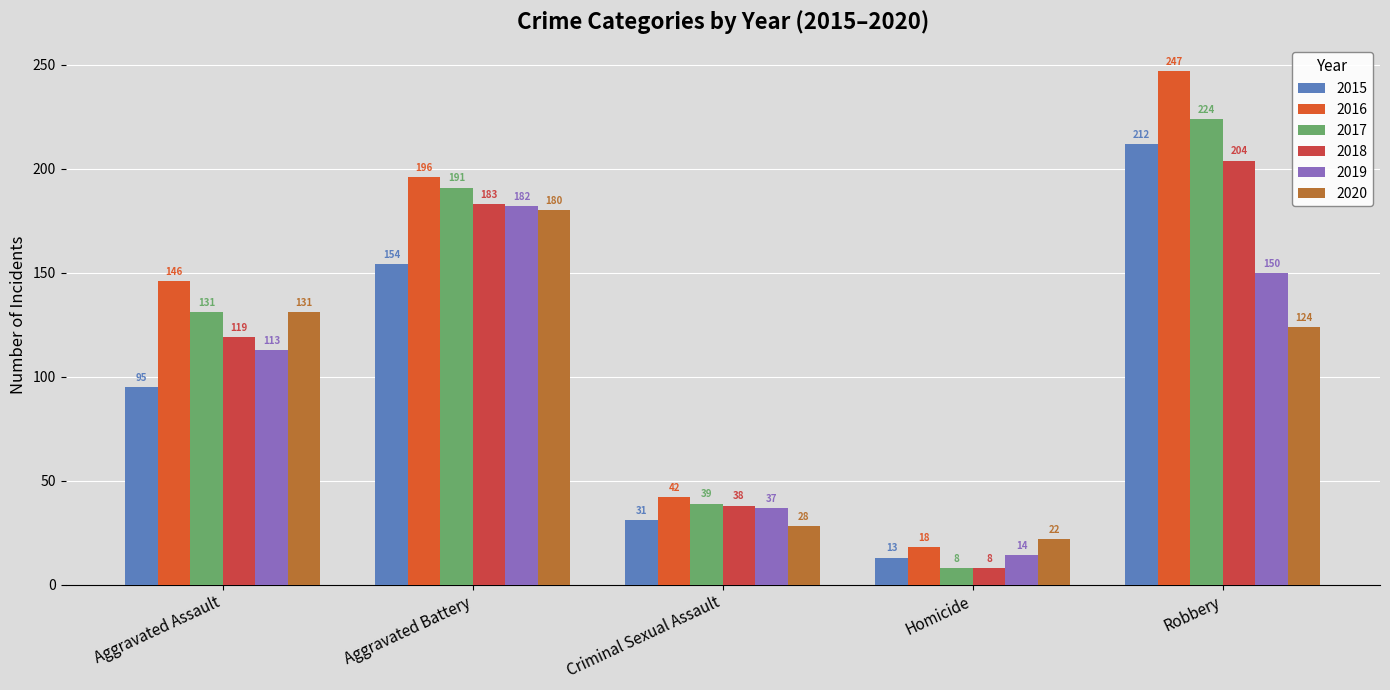

Reading right to left, list all the values displayed in this chart.

2015: Robbery=212	Homicide=13	Criminal Sexual Assault=31	Aggravated Battery=154	Aggravated Assault=95
2016: Robbery=247	Homicide=18	Criminal Sexual Assault=42	Aggravated Battery=196	Aggravated Assault=146
2017: Robbery=224	Homicide=8	Criminal Sexual Assault=39	Aggravated Battery=191	Aggravated Assault=131
2018: Robbery=204	Homicide=8	Criminal Sexual Assault=38	Aggravated Battery=183	Aggravated Assault=119
2019: Robbery=150	Homicide=14	Criminal Sexual Assault=37	Aggravated Battery=182	Aggravated Assault=113
2020: Robbery=124	Homicide=22	Criminal Sexual Assault=28	Aggravated Battery=180	Aggravated Assault=131